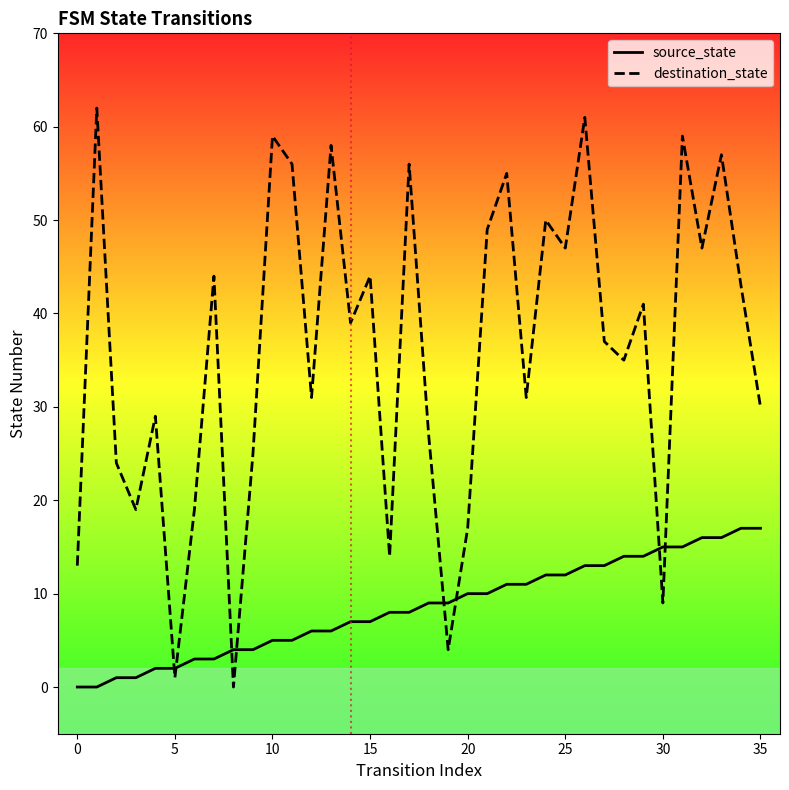

What is the sum of the destination_state values at 15 and 23?

75